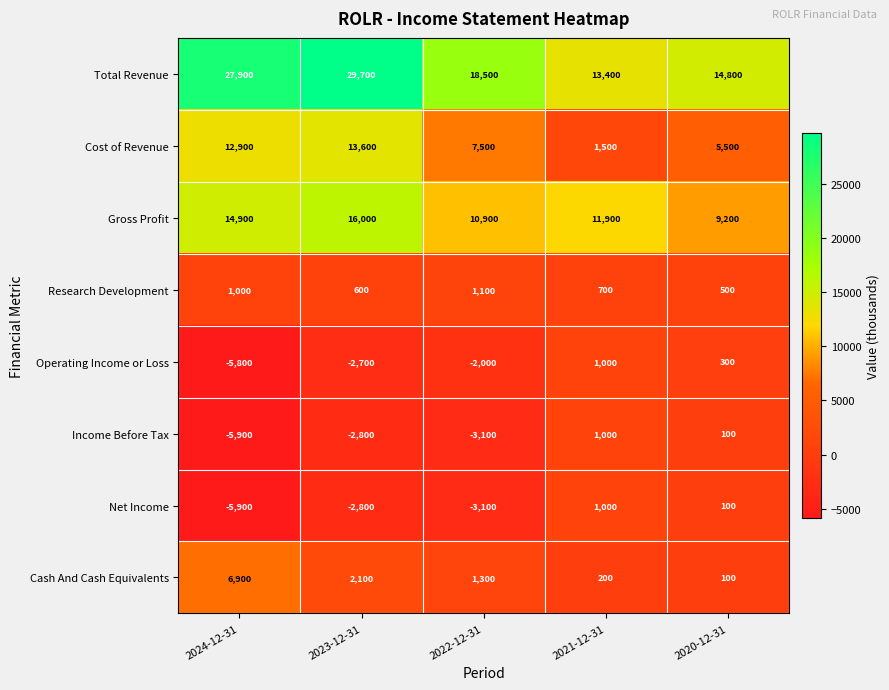

The Gross Profit series shows 26175 at 2024-12-31. True or false?

False